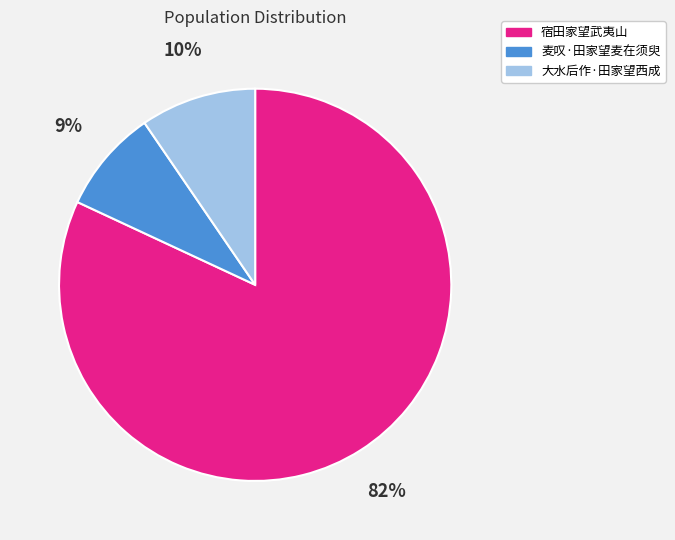

To the nearest percent, what is the average slice percentage?

33%